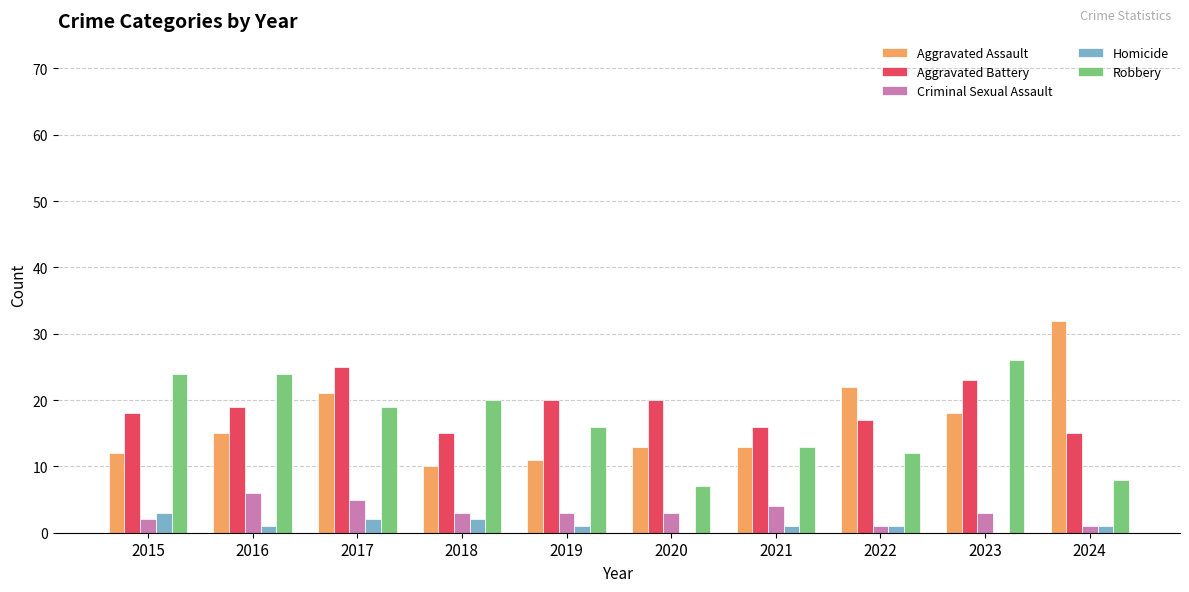

Are the bars horizontal?

No